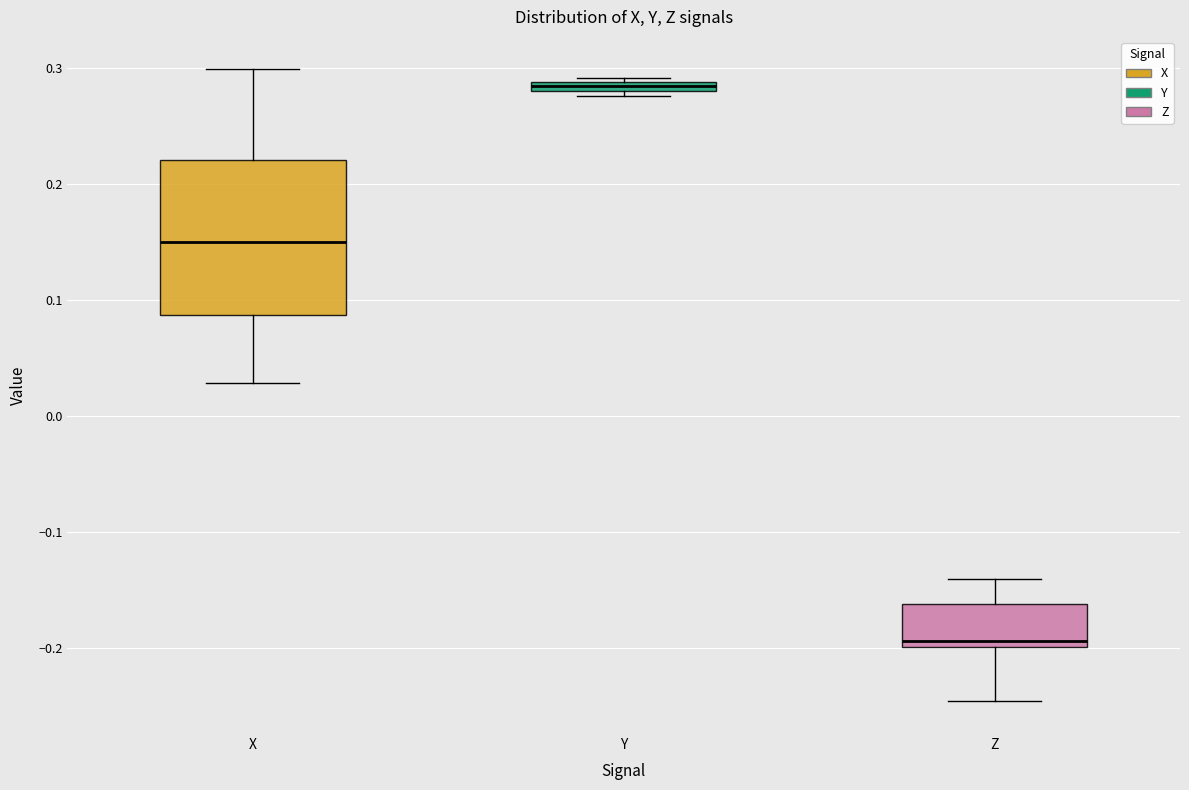

Where does the median line of the box for X sit on the y-axis? The values are not printed on the chart, so give them approximately, as read against the axis.

0.15